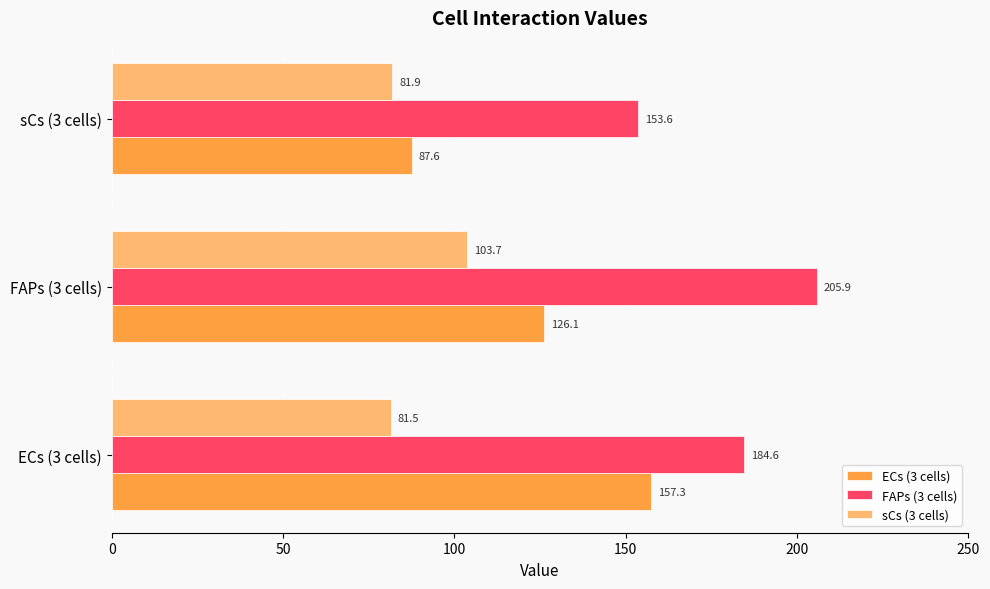

List the series in order of their overall mean, lowest first.

sCs (3 cells), ECs (3 cells), FAPs (3 cells)